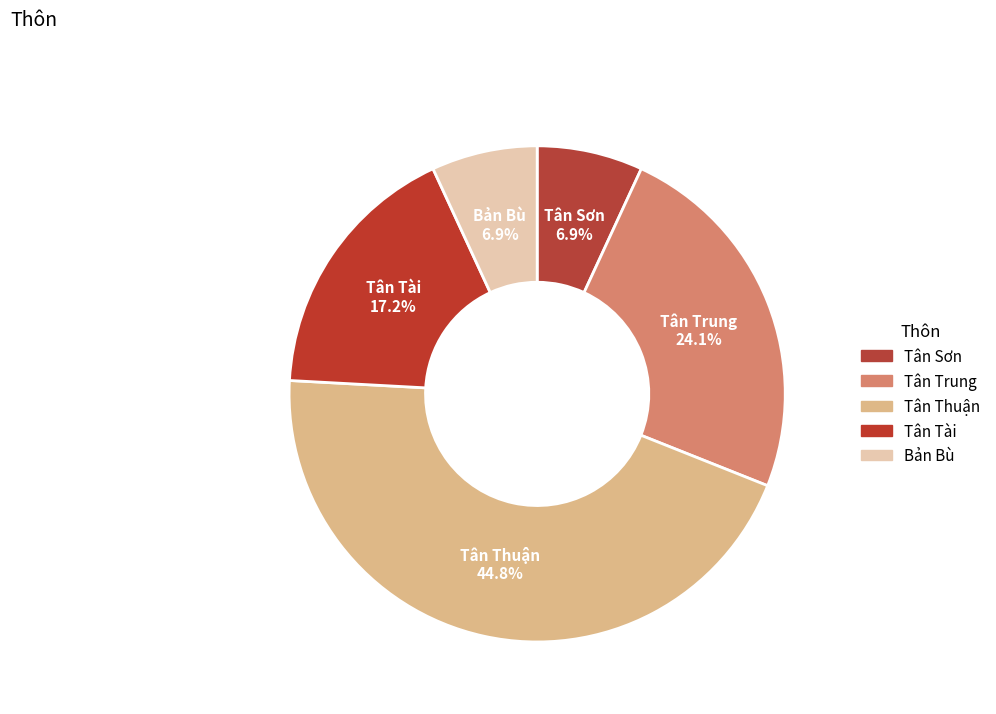

Approximately how many times larger is the value at Bản Bù compared to Tân Sơn?

1.0